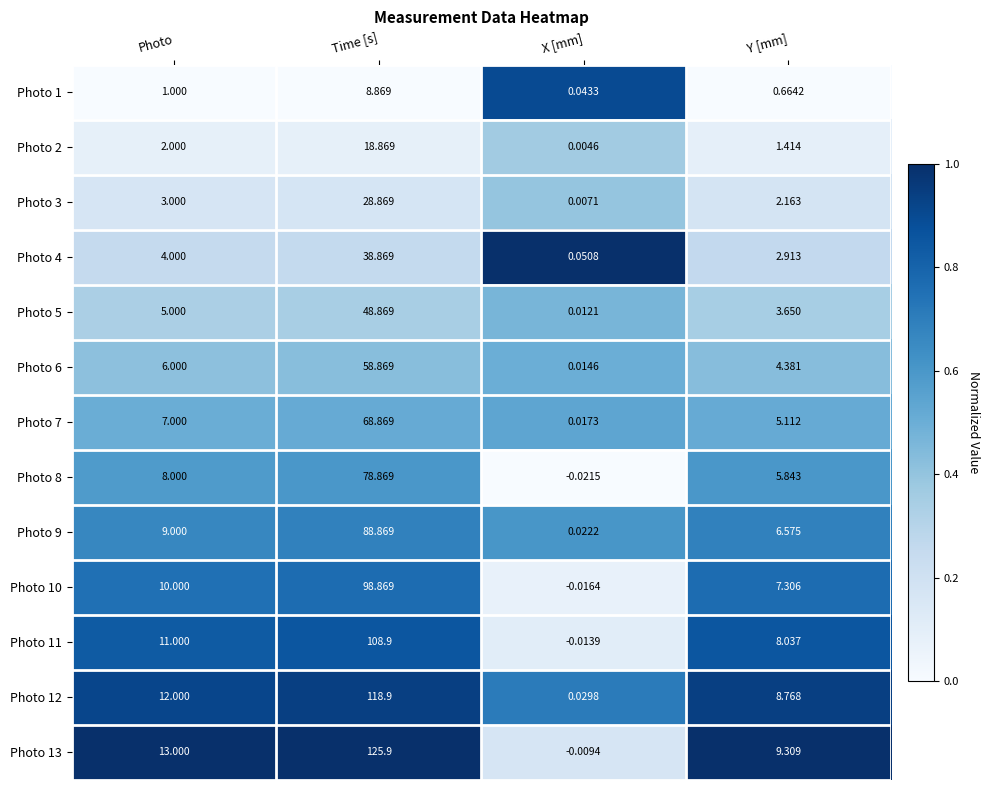

Count the number of data series in this chart.

13